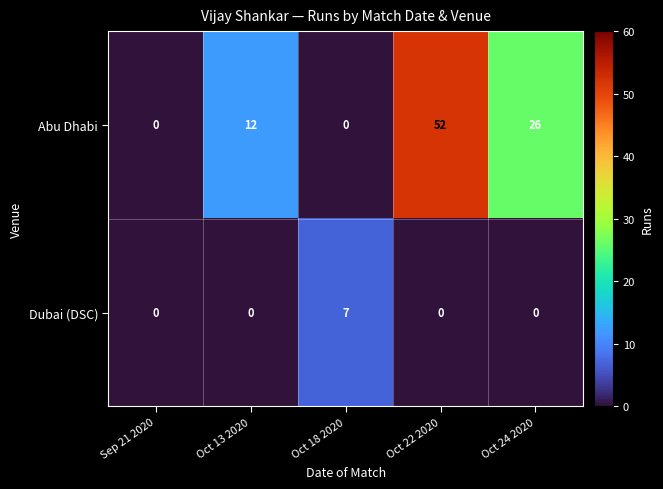

How many Abu Dhabi values are between 0 and 26?

4